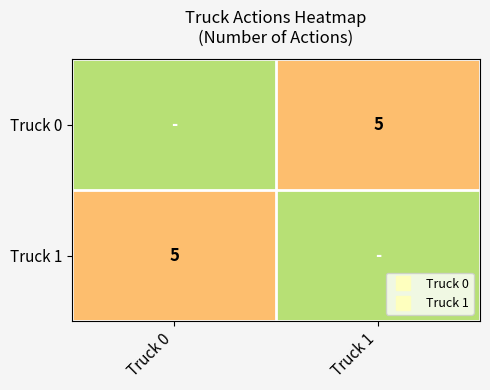

At which label is Truck 0 closest to 5?

Truck 1